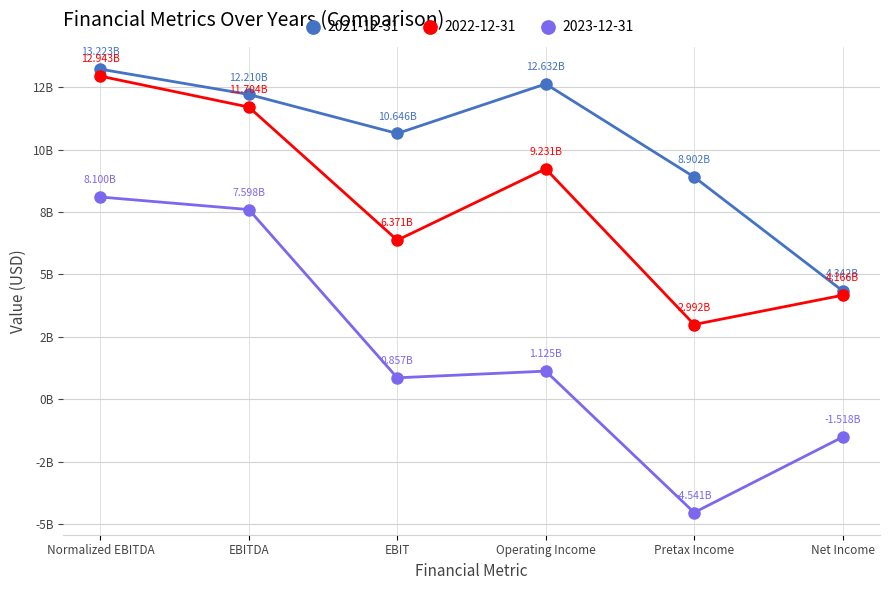

Which category has the lowest value in the 2021-12-31 series?

Net Income